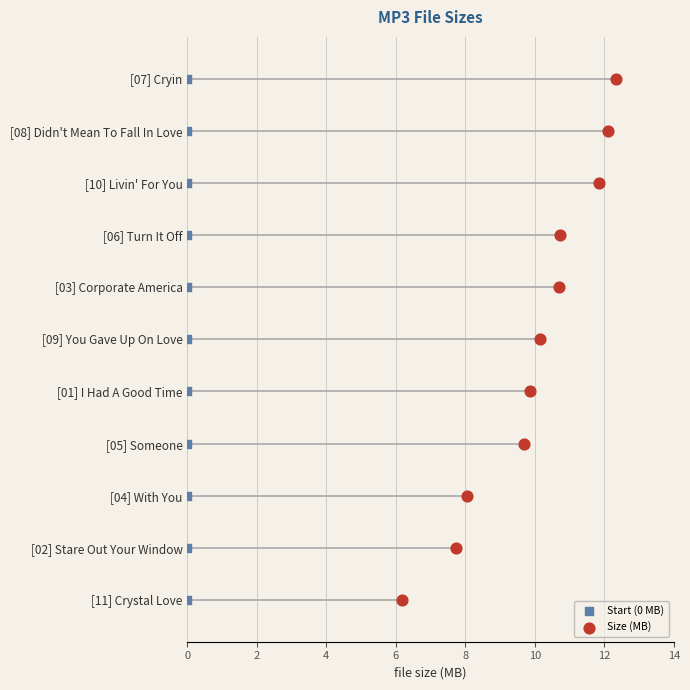

What are all the series names shown in the legend?

Start (0 MB), Size (MB)